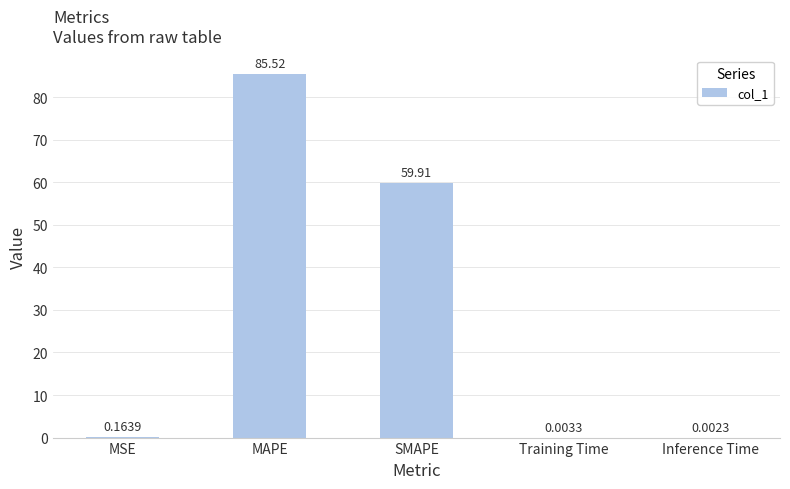

What is the sum of the values at Training Time and SMAPE?

59.9